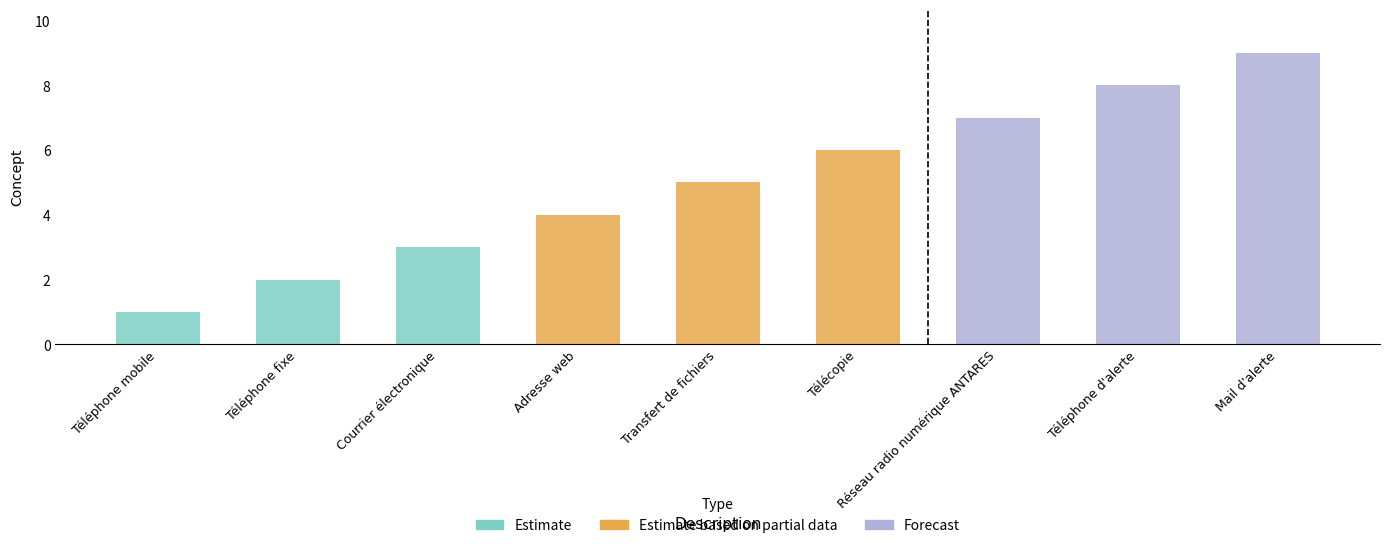

What is the change in value from Courrier électronique to Téléphone d'alerte?

+5